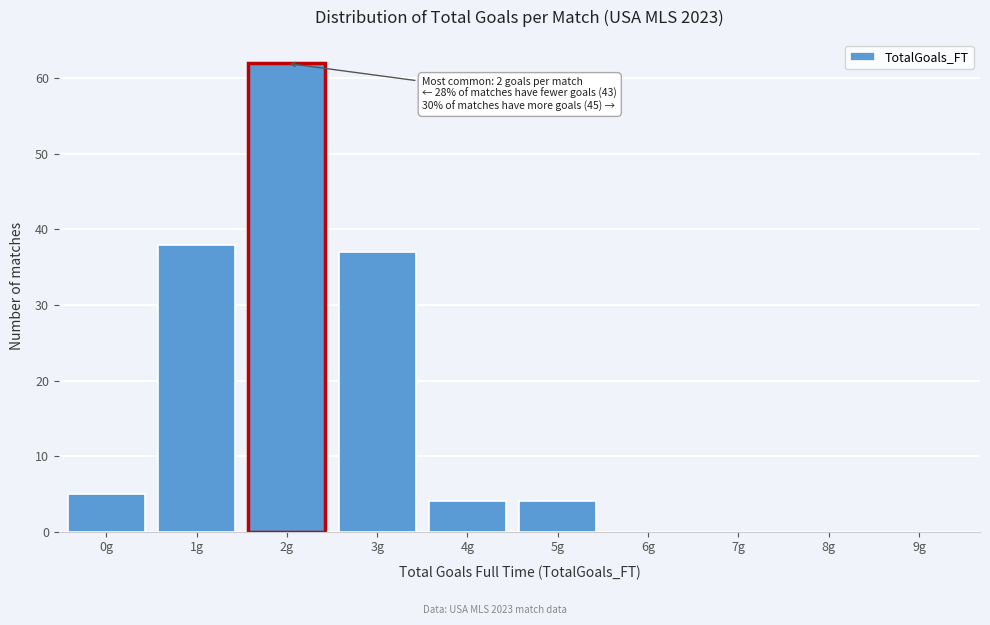

Reading left to right, list all the values displayed in this chart.

0g=5	1g=38	2g=62	3g=37	4g=4	5g=4	6g=0	7g=0	8g=0	9g=0